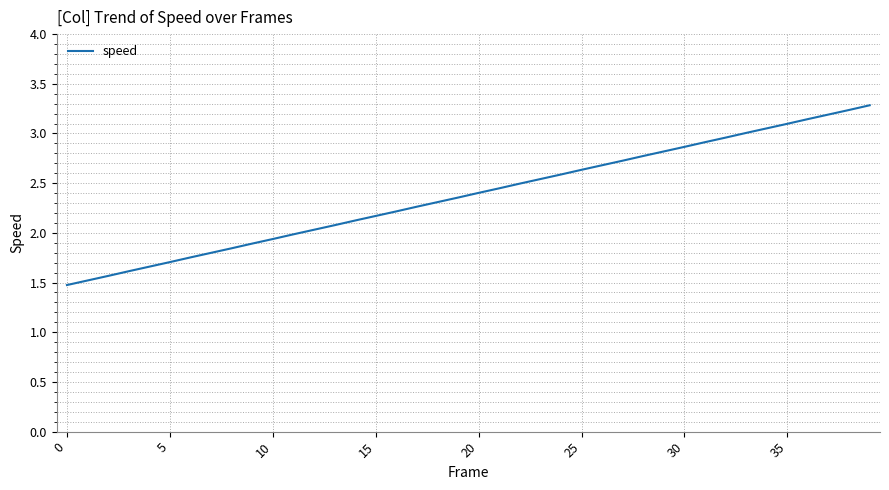

What is the smallest value displayed?

1.5